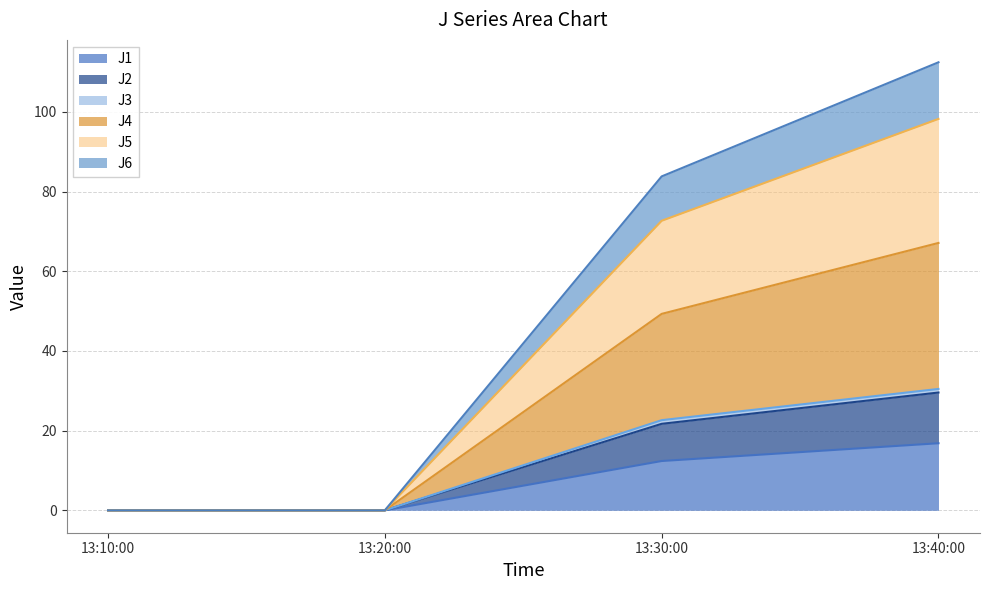

The J1 series shows 9.7 at 13:20:00. True or false?

False